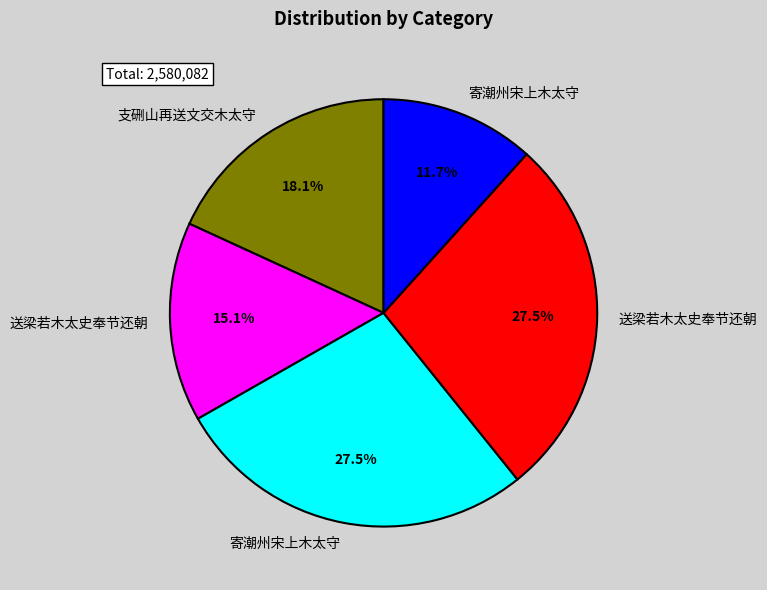

Is there any slice that represents more than half of the pie?

No